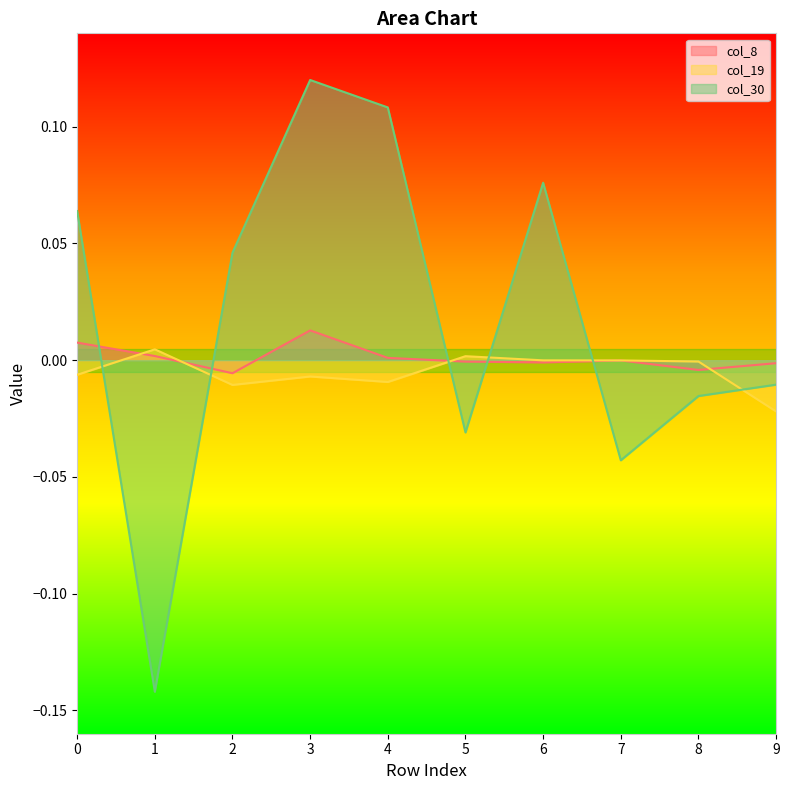

What are all the series names shown in the legend?

col_8, col_19, col_30